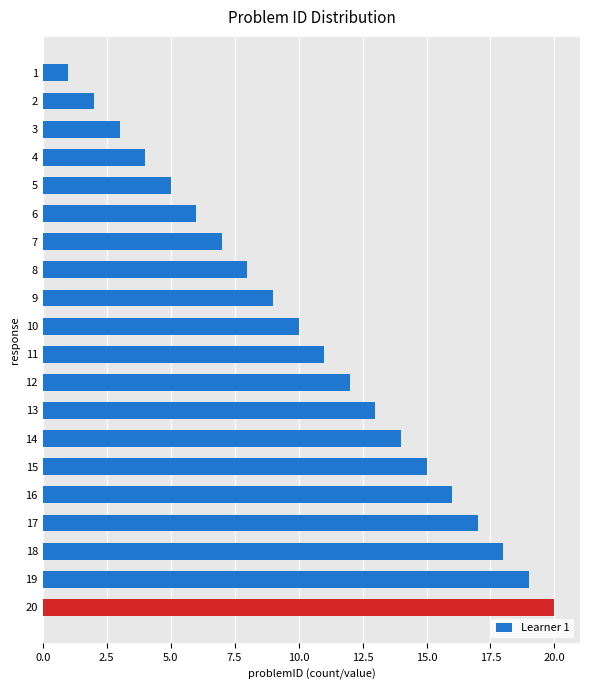

What is the change in value from 19 to 20?

+1